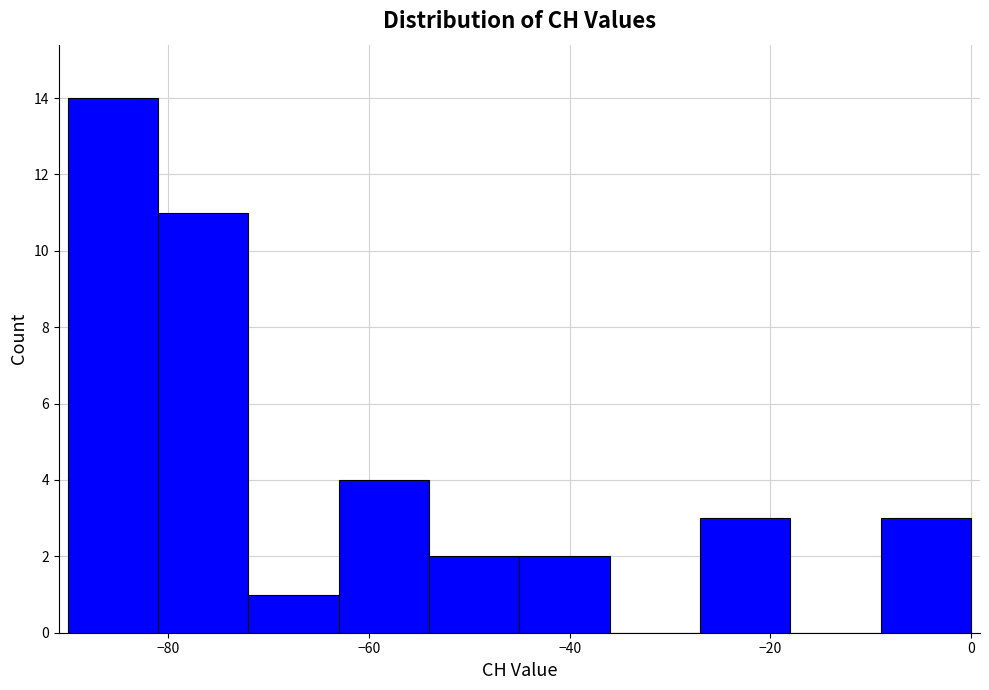

Reading left to right, transcribe this chart: for each bar, give the range it covers on the x-axis and its height. Neither the bar edges nor the heights are printed on the chart, so give them approximately, as read against the axes.

-90 to -81: 14
-81 to -72: 11
-72 to -63: 1
-63 to -54: 4
-54 to -45: 2
-45 to -36: 2
-36 to -27: 0
-27 to -18: 3
-18 to -9: 0
-9 to 0: 3